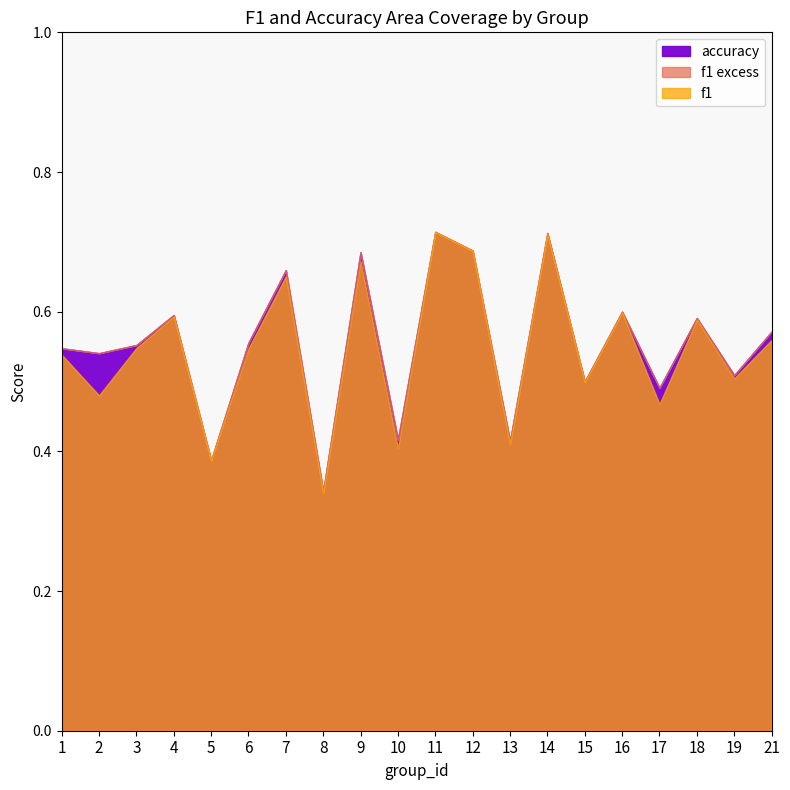

How many interior local peaks does the f1 series have?

7